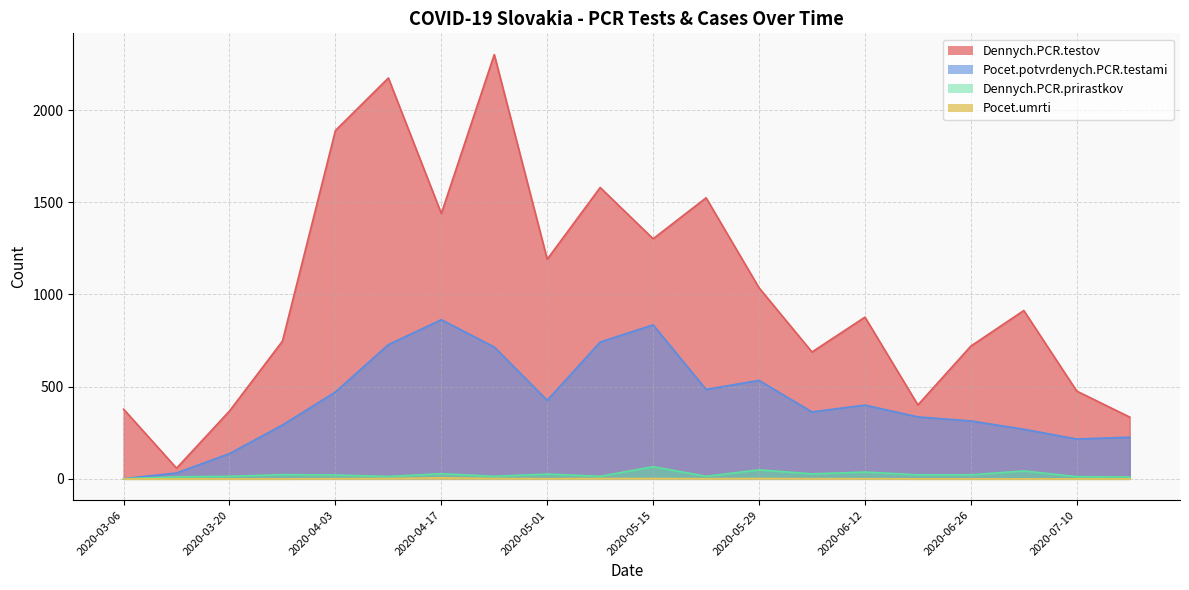

The Dennych.PCR.testov series shows 335 at 2020-07-17. True or false?

True